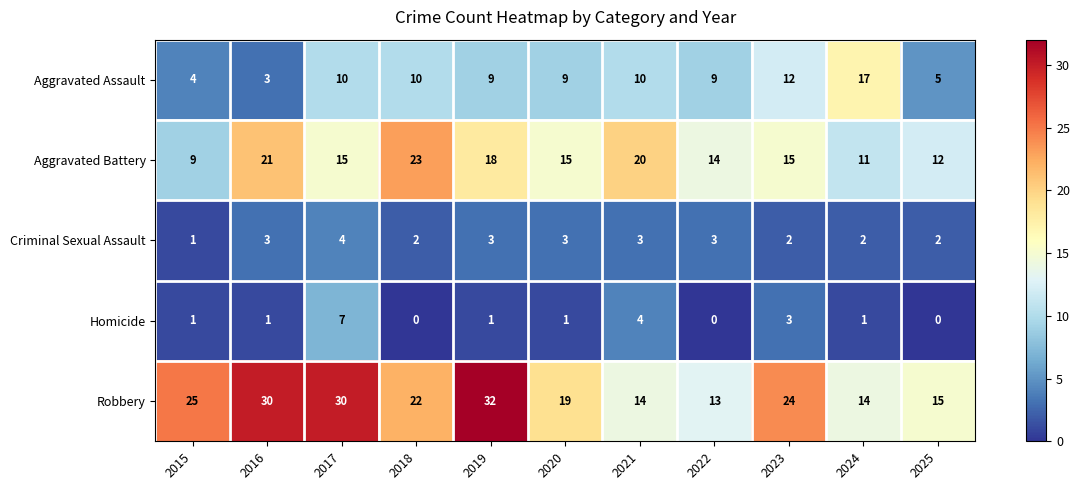

Where is Robbery nearest to the value 22?

2018